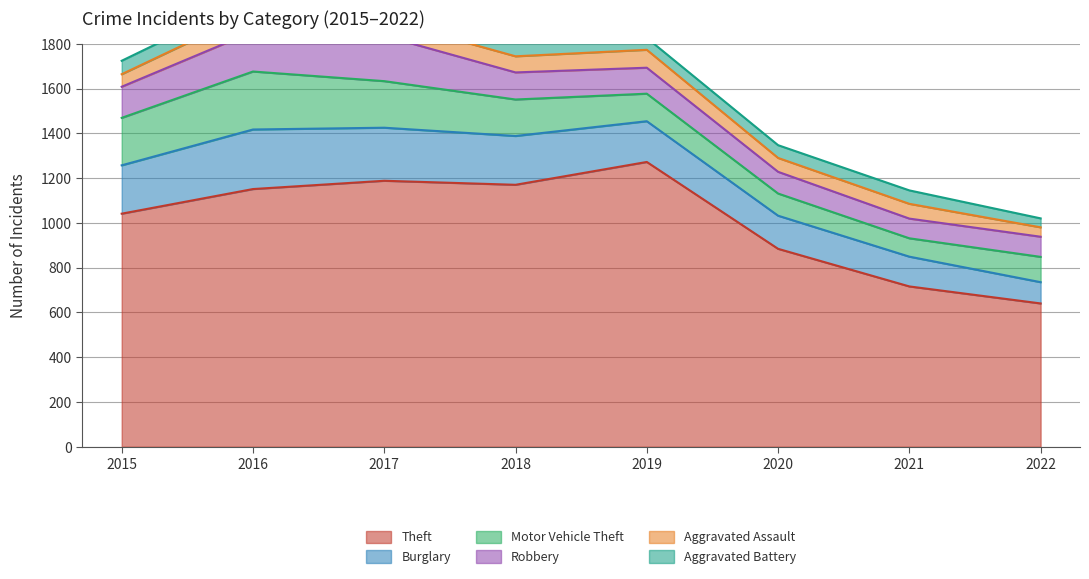

What is the difference between the highest and lowest values at 2015?

985